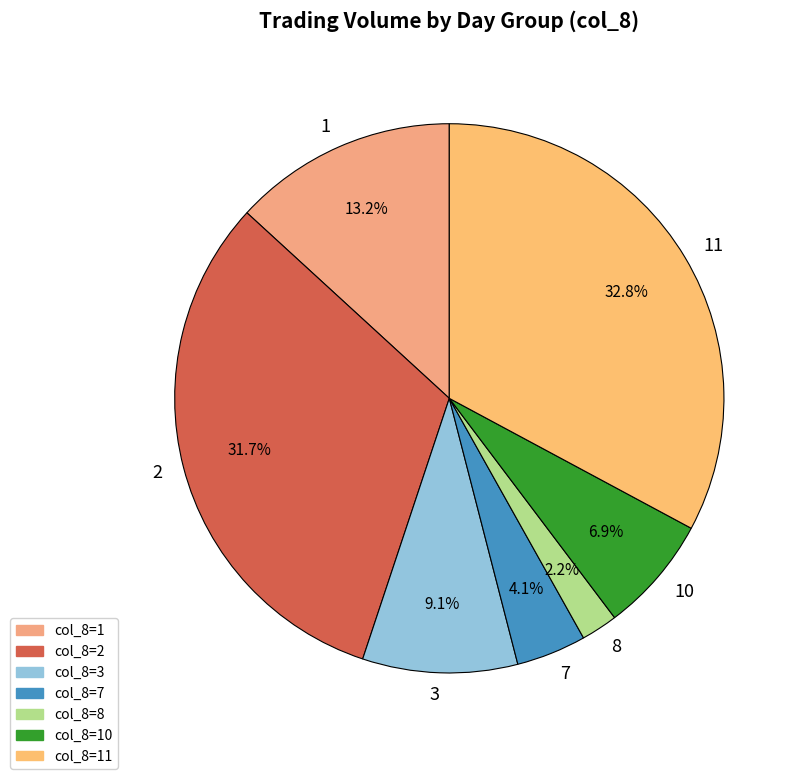

What is the total percentage of 7 and 3?

13.2%